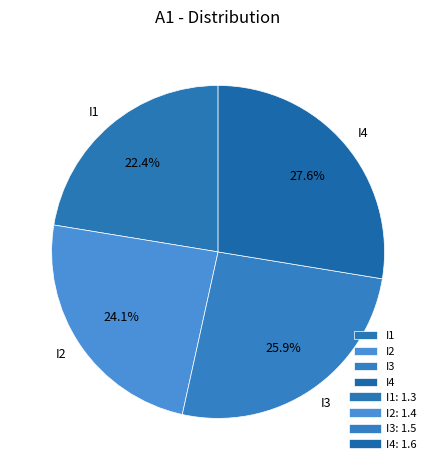

Which slice is the smallest?

I1